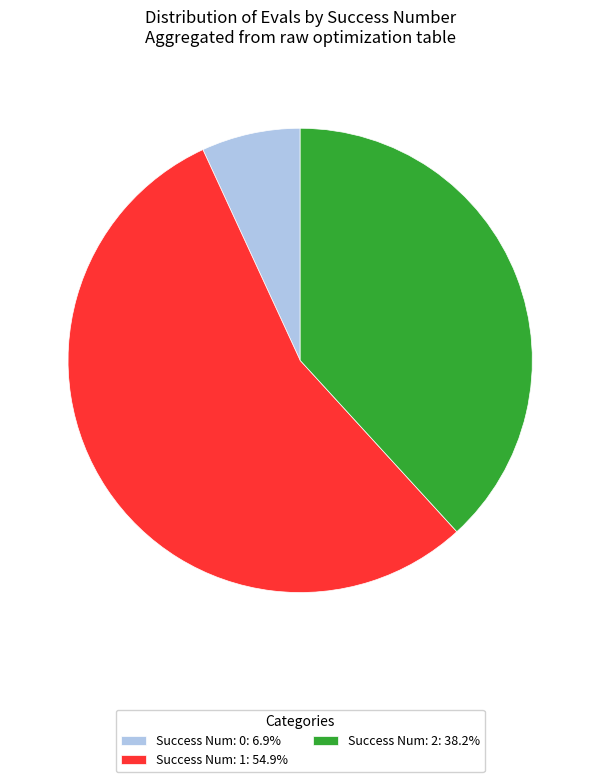

Is Success Num: 1: 54.9% the majority of the pie?

Yes